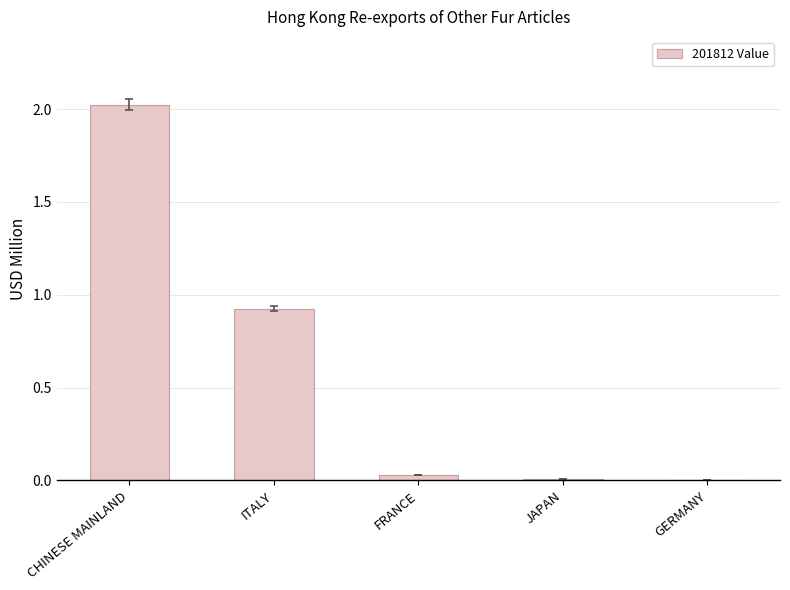

At which label is the value closest to 1?

ITALY